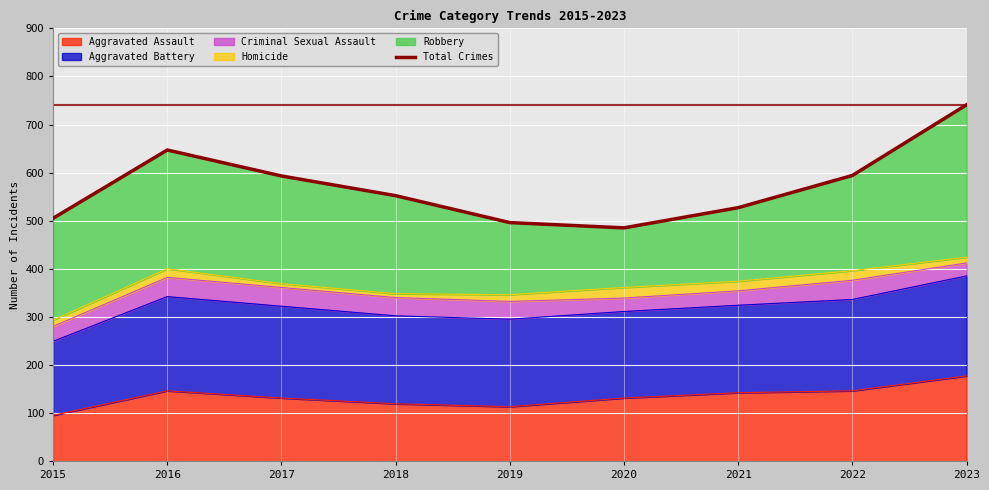

What is the minimum value shown in the chart?

485